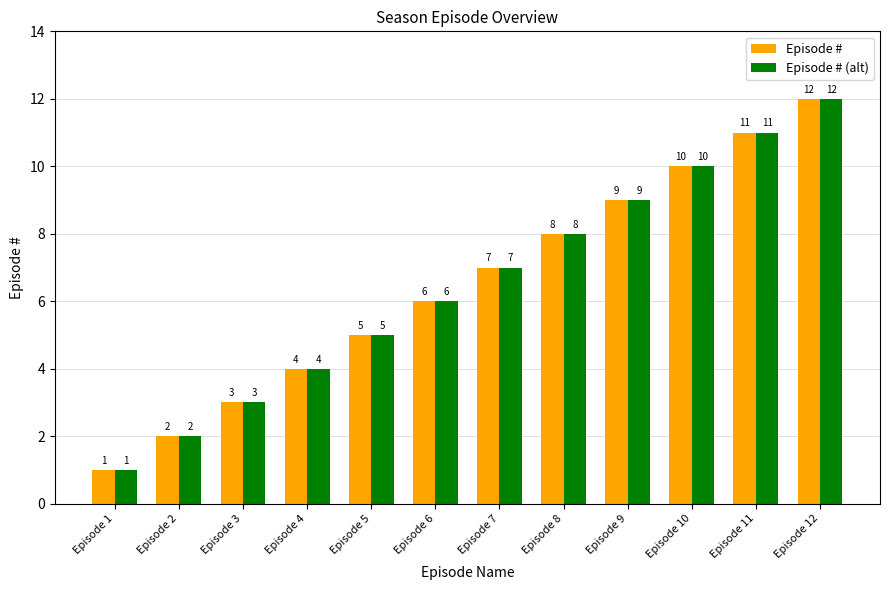

How many bars are there in total?

24